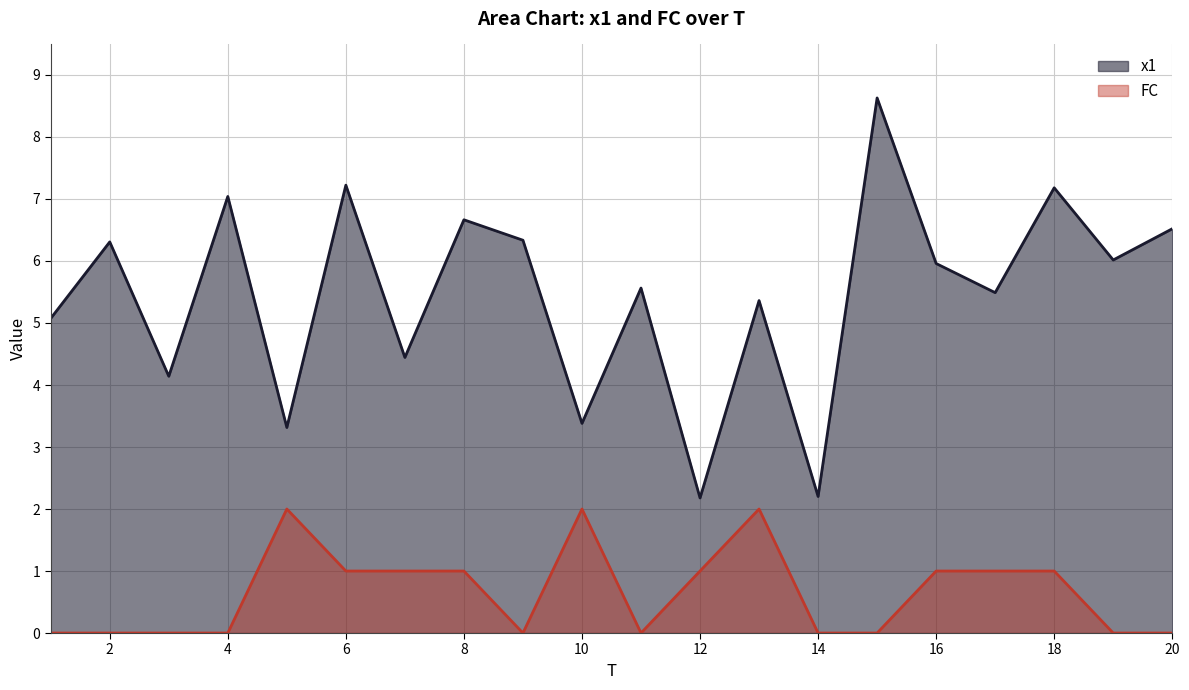

Reading left to right, transcribe all the data shown in this chart.

x1: 5.1	6.3	4.1	7.0	3.3	7.2	4.4	6.7	6.3	3.4	5.6	2.2	5.4	2.2	8.6	6.0	5.5	7.2	6.0	6.5
FC: 0.0	0.0	0.0	0.0	2.0	1.0	1.0	1.0	0.0	2.0	0.0	1.0	2.0	0.0	0.0	1.0	1.0	1.0	0.0	0.0